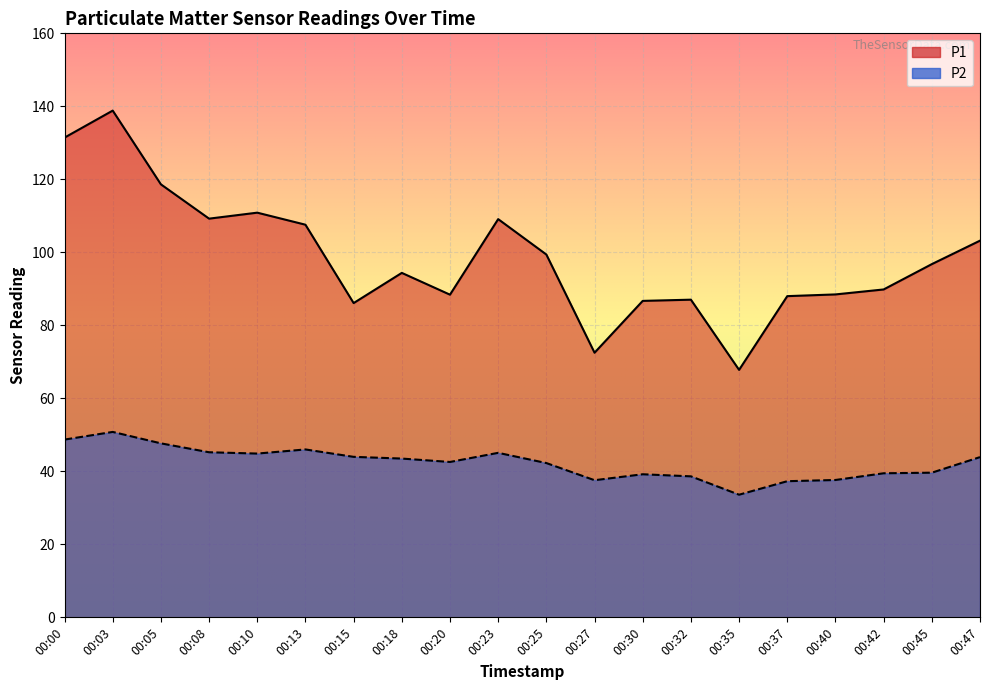

Is it true that P2 equals 12.3 at 00:00?

False